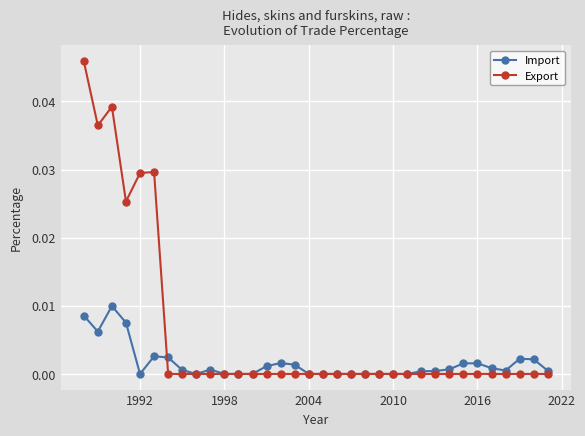

How many series are shown in this chart?

2